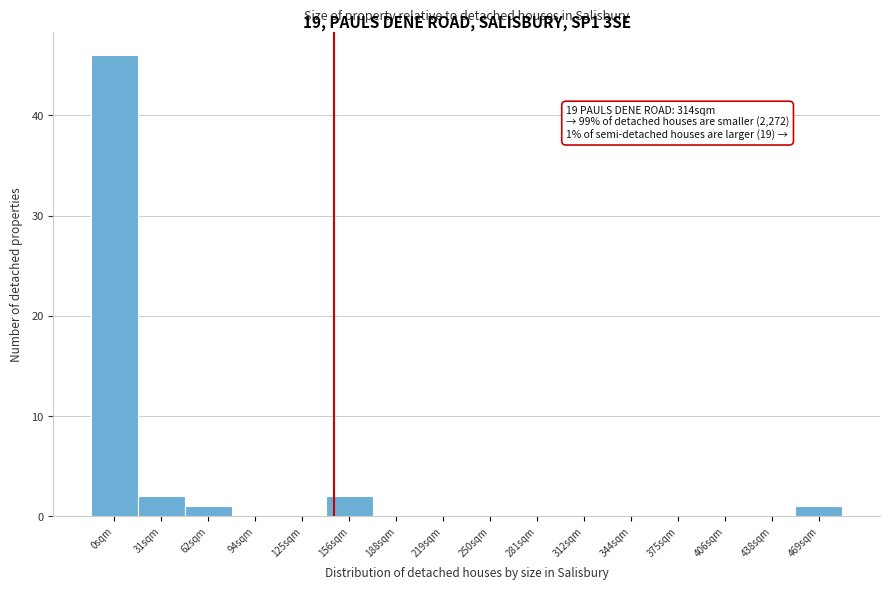

Reading left to right, transcribe all the data shown in this chart.

0sqm=46	31sqm=2	62sqm=1	94sqm=0	125sqm=0	156sqm=2	188sqm=0	219sqm=0	250sqm=0	281sqm=0	312sqm=0	344sqm=0	375sqm=0	406sqm=0	438sqm=0	469sqm=1